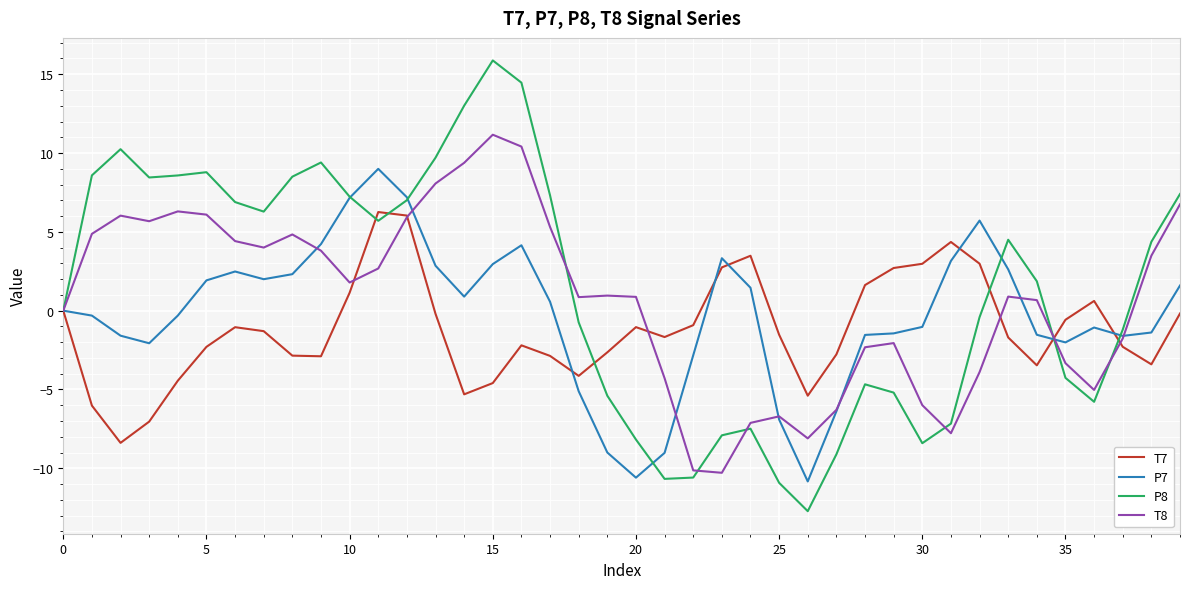

What is the highest value of the P8 series?

15.9